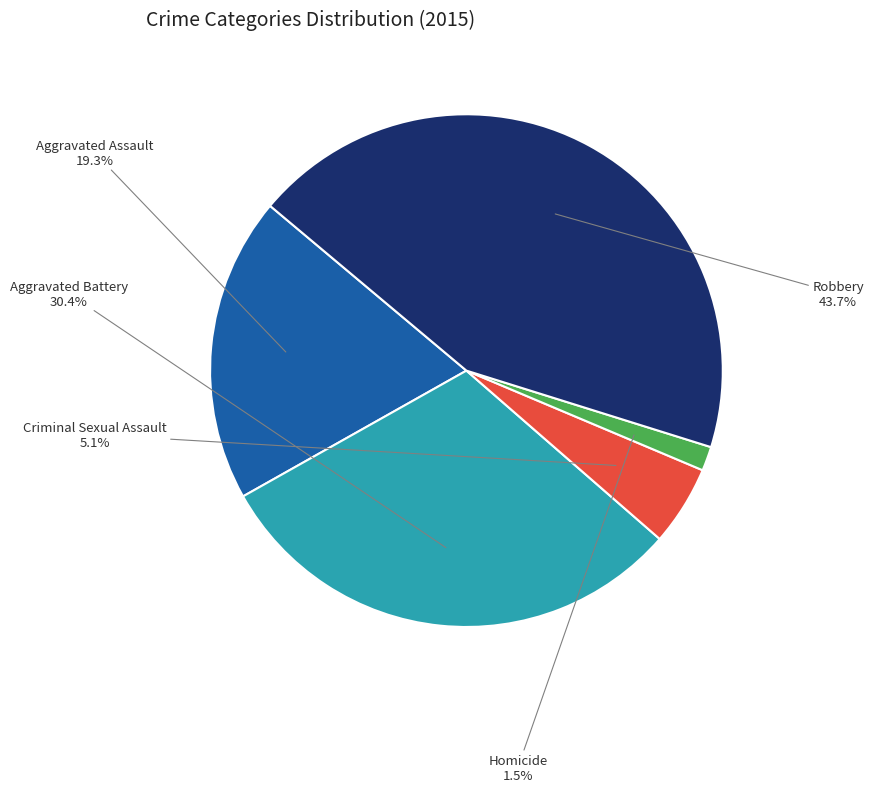

Does any single category account for the majority?

No